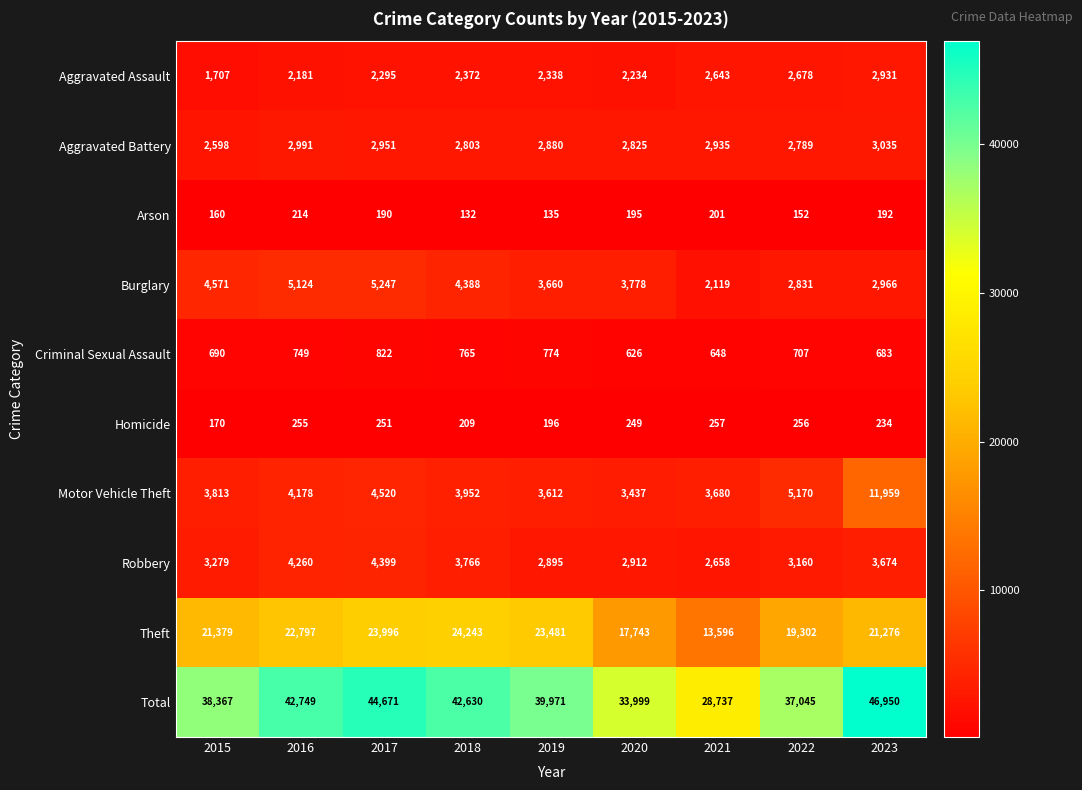

Which series has the largest total across all categories?

Total